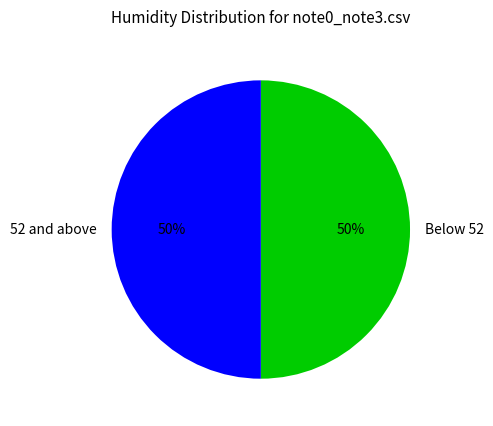

Approximately how many times larger is the value at Below 52 compared to 52 and above?

1.0